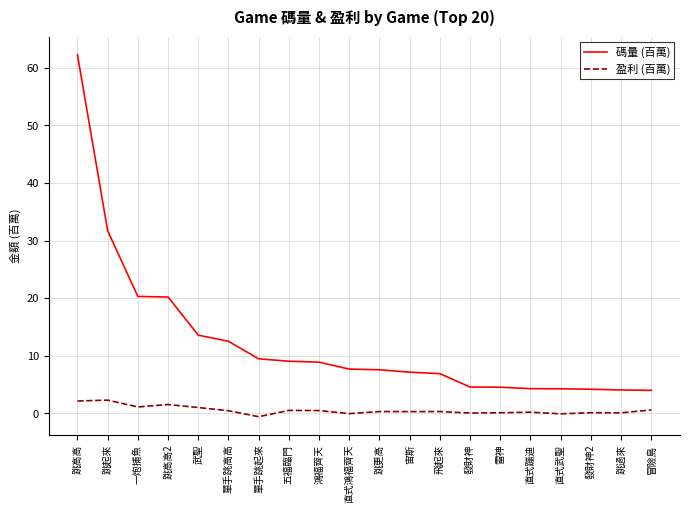

True or false: 碼量 (百萬) has a value of 3.3 at 宙斯.

False